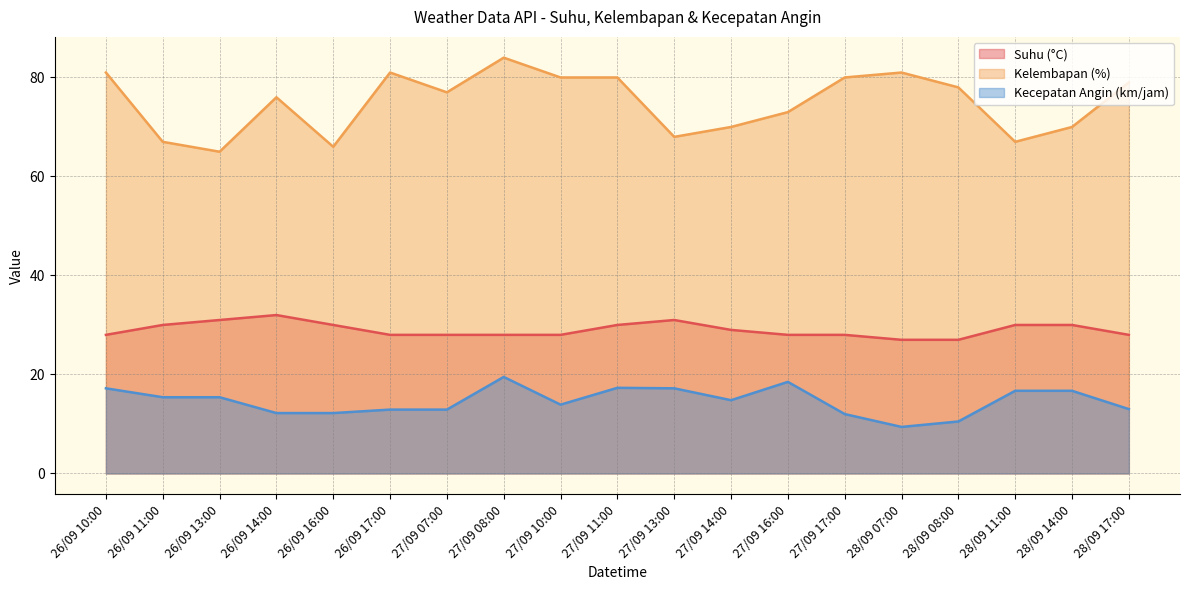

Count the number of categories in the chart.

19